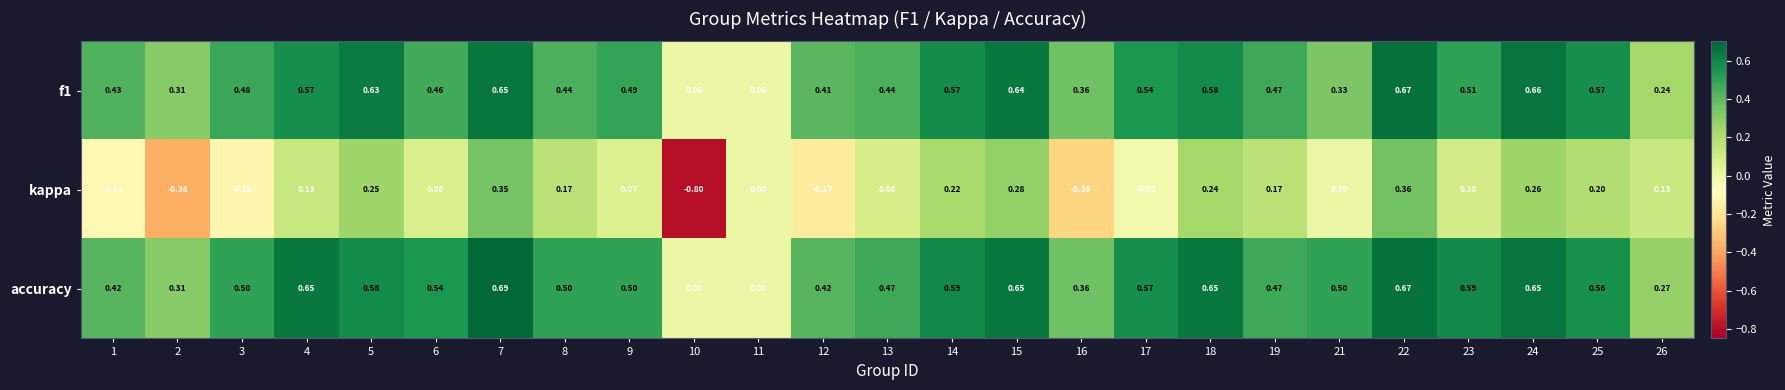

Between 15 and 22, which series saw the biggest shift?

kappa